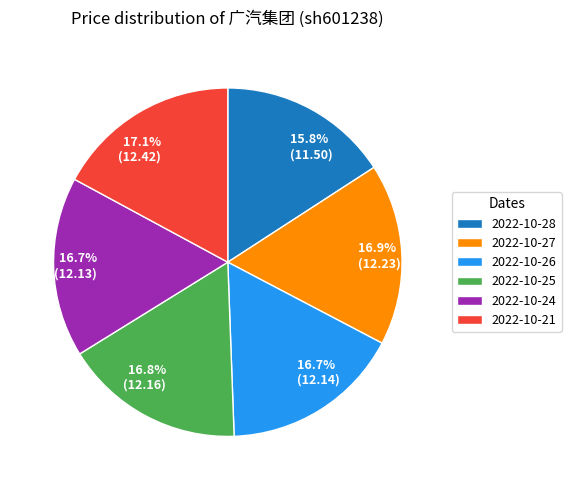

Do 2022-10-26 and 2022-10-24 together represent more than half of the pie?

No